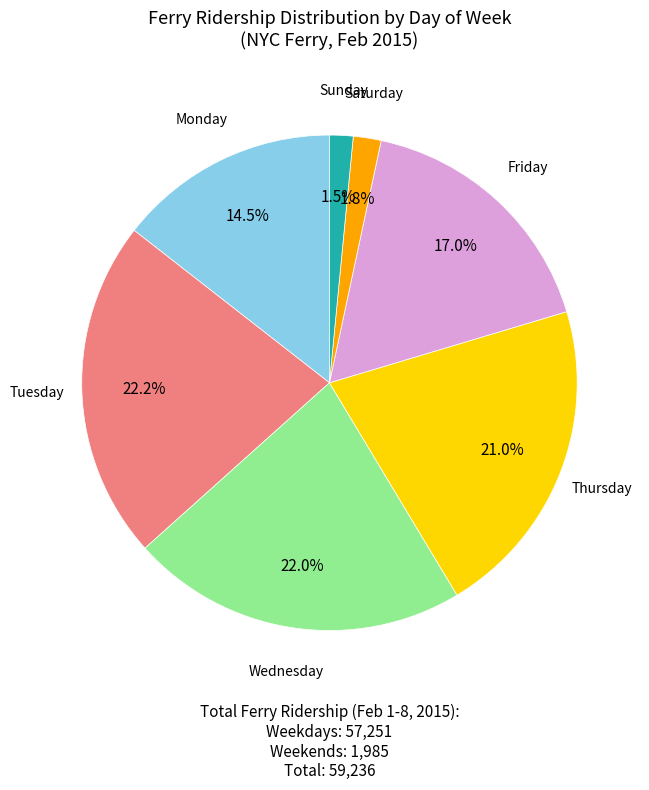

Does Friday account for over 50% of the chart?

No